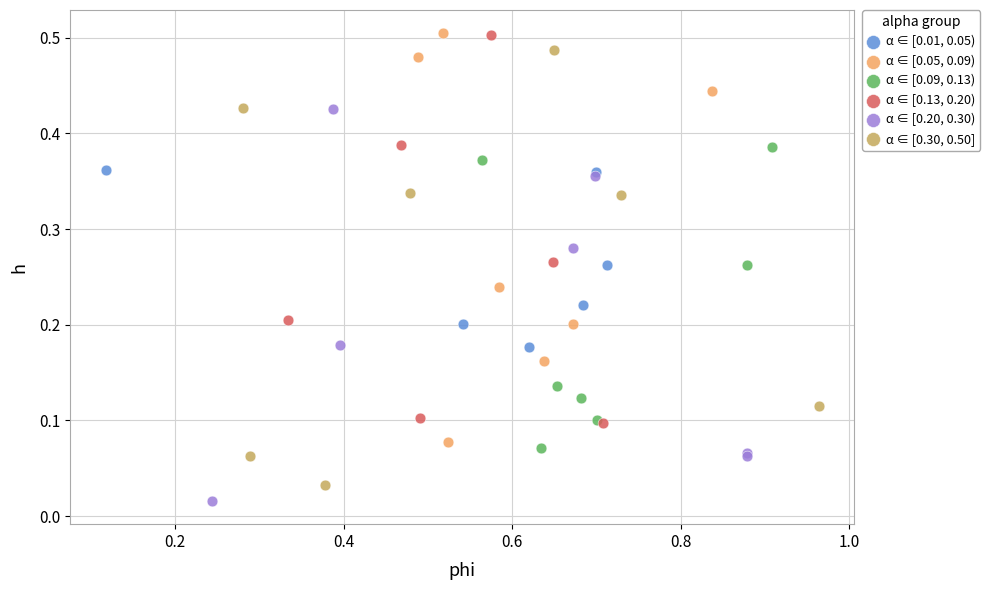

Which series contains the lowest Y value?

α ∈ [0.20, 0.30)